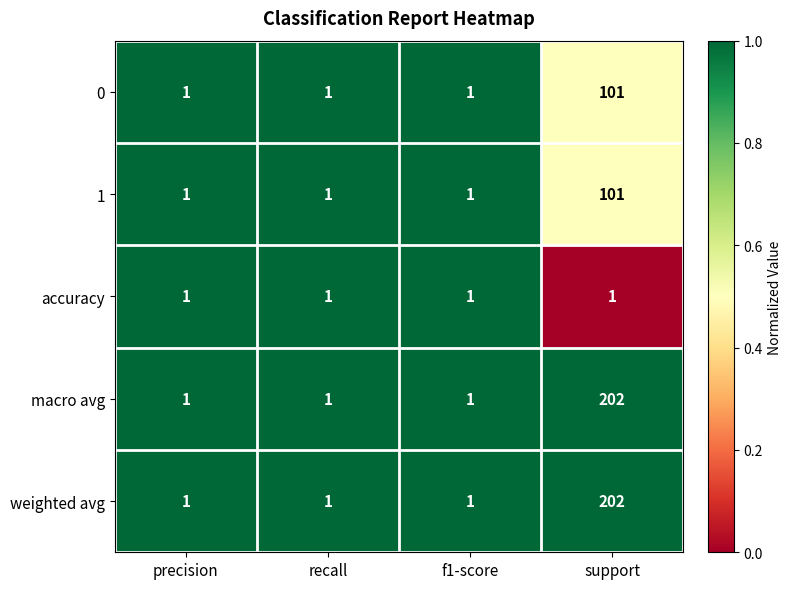

True or false: 1 has a value of 2 at f1-score.

False